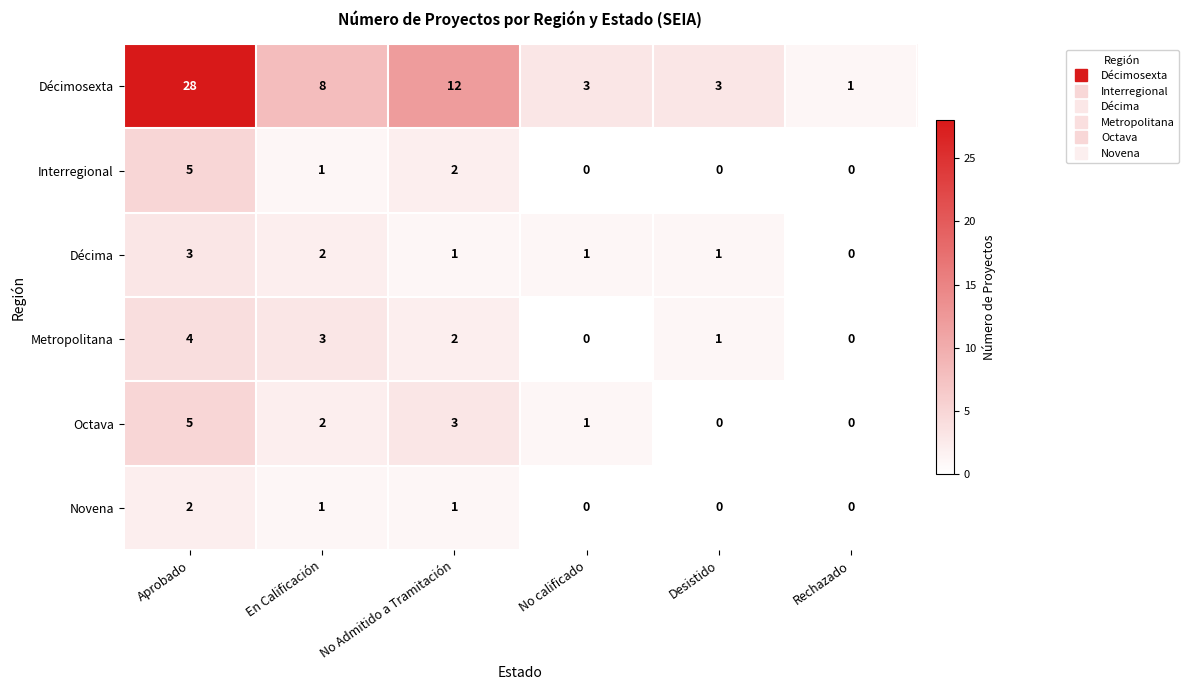

At how many categories does at least one series exceed 2?

5